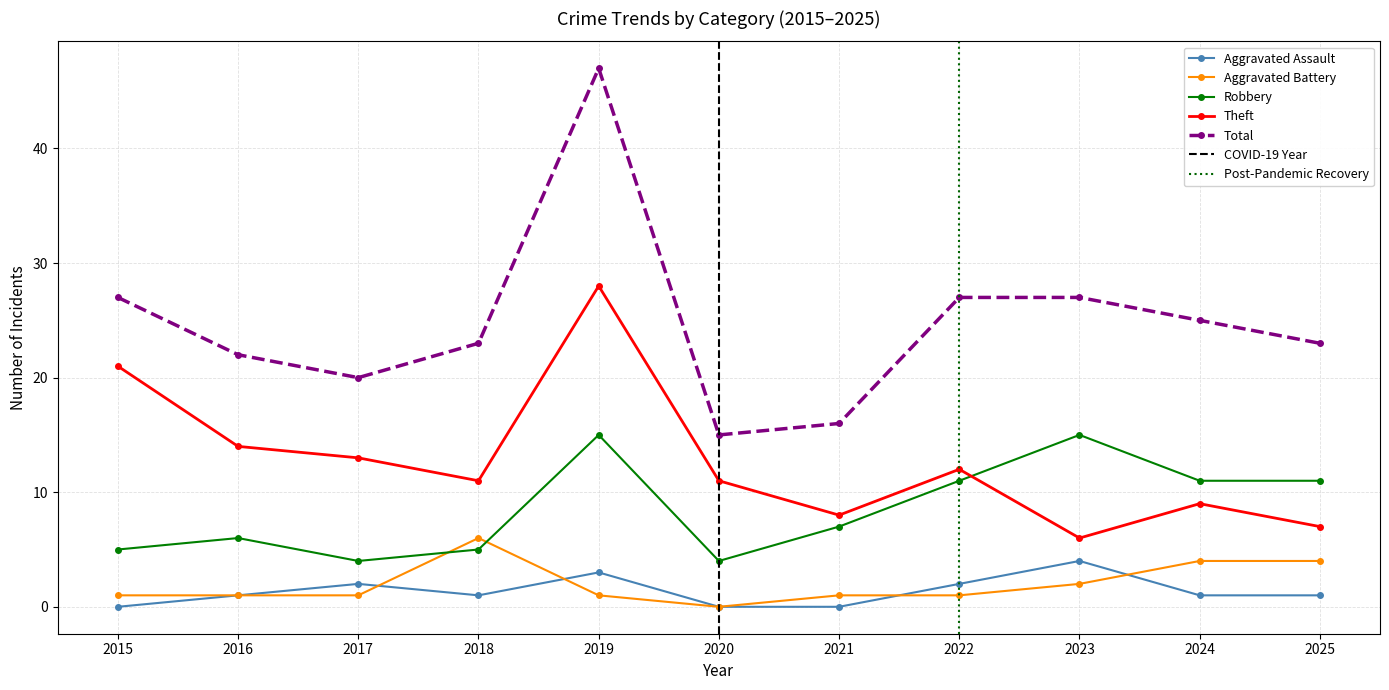

Which series changed the most between 2018 and 2022?

Robbery